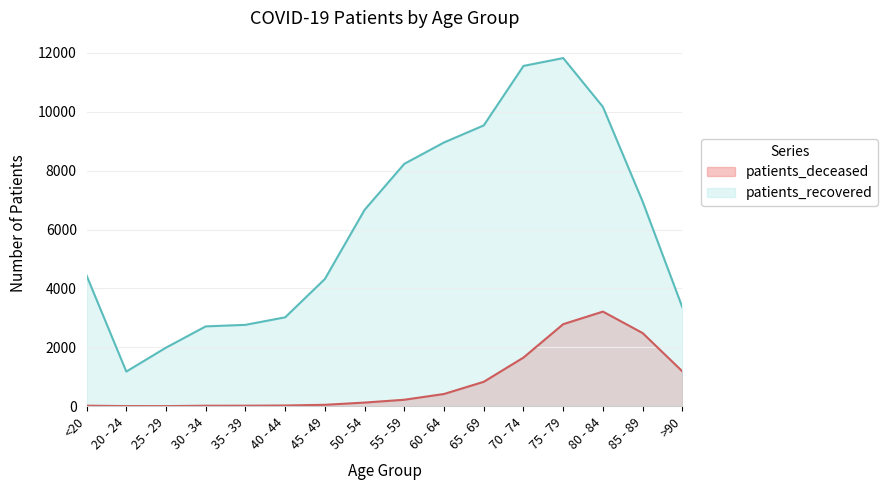

What is the sum of the patients_deceased values at 20 - 24 and 85 - 89?

2488